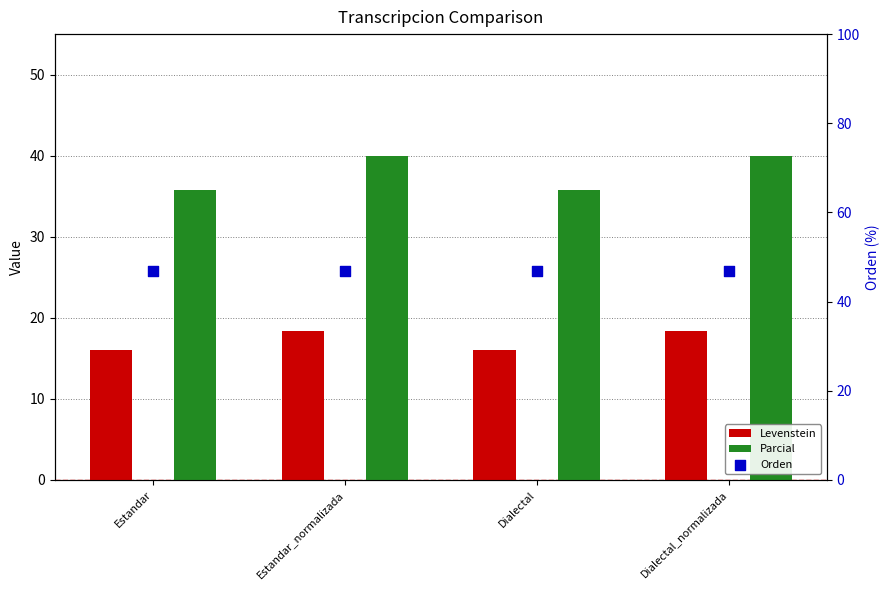

Which series has the largest total across all categories?

Orden